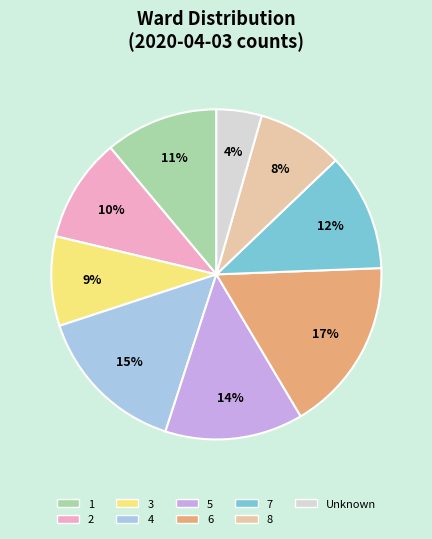

What percentage is the 1 slice, to the nearest percent?

11%